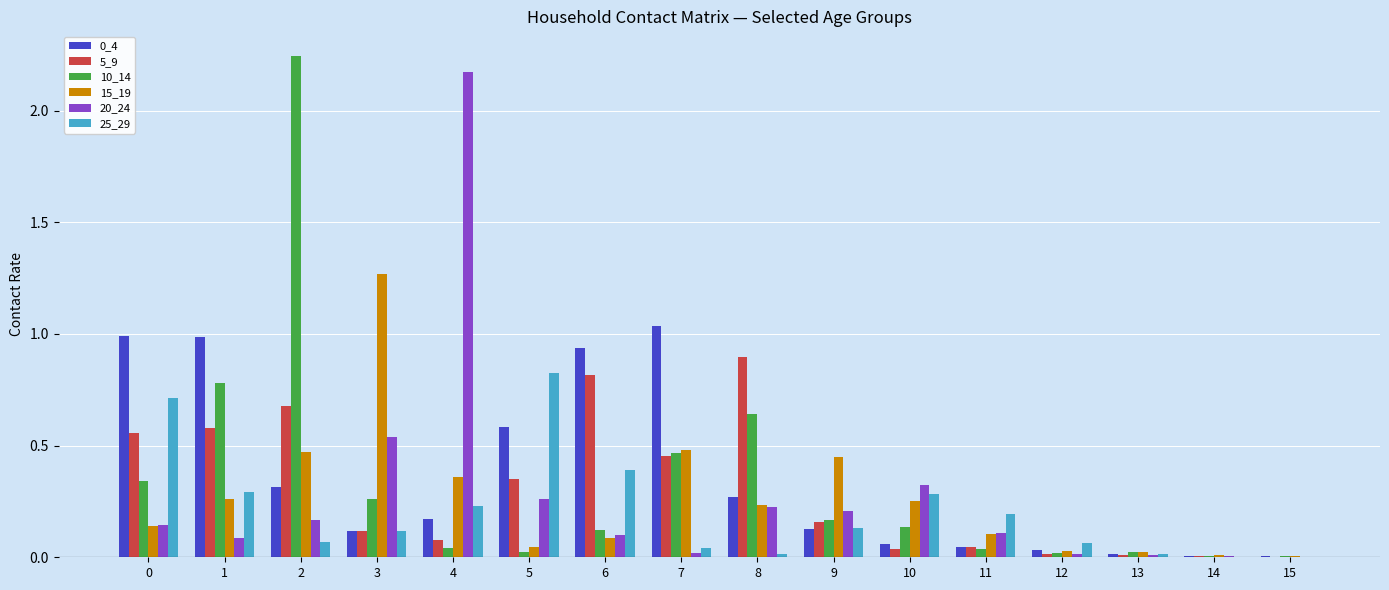

Is the value of 5_9 at 0 greater than the value of 0_4 at 9?

Yes